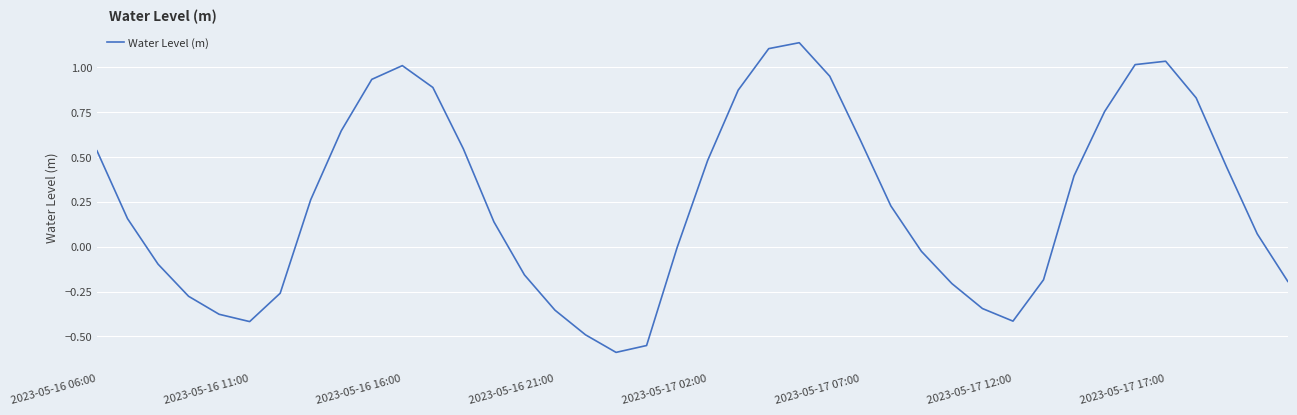

What is the difference between the maximum and minimum values?

1.7